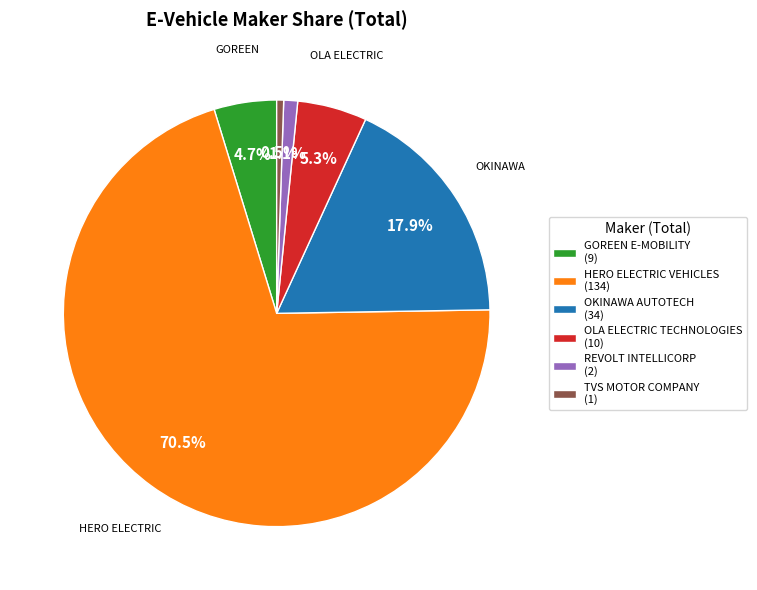

What portion of the pie excludes GOREEN E-MOBILITY (9)?

95.3%